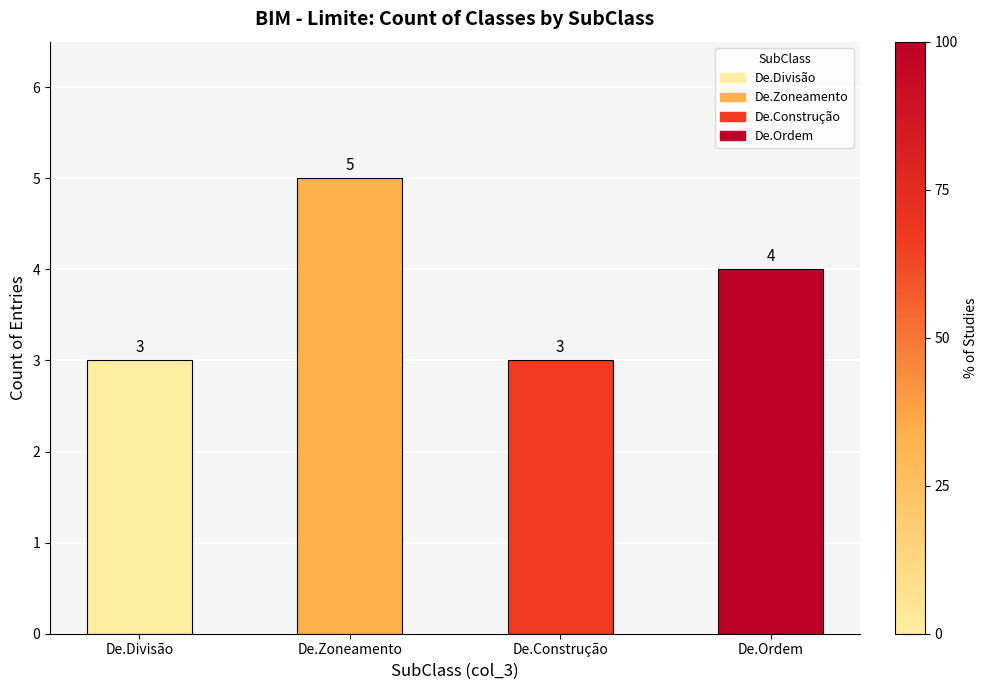

What is the average value?

4